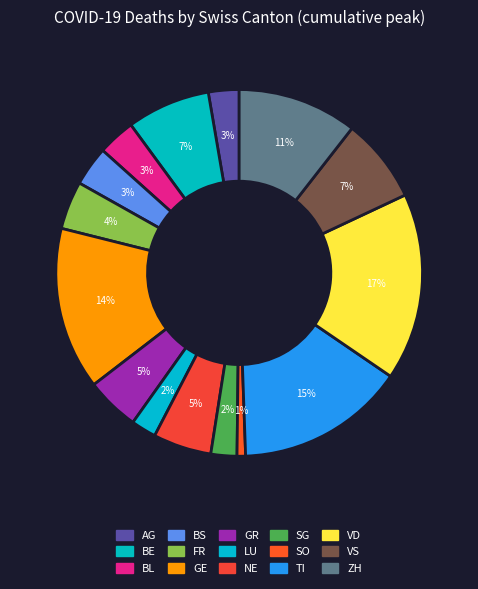

To the nearest percent, what percentage of the pie is SG?

2%